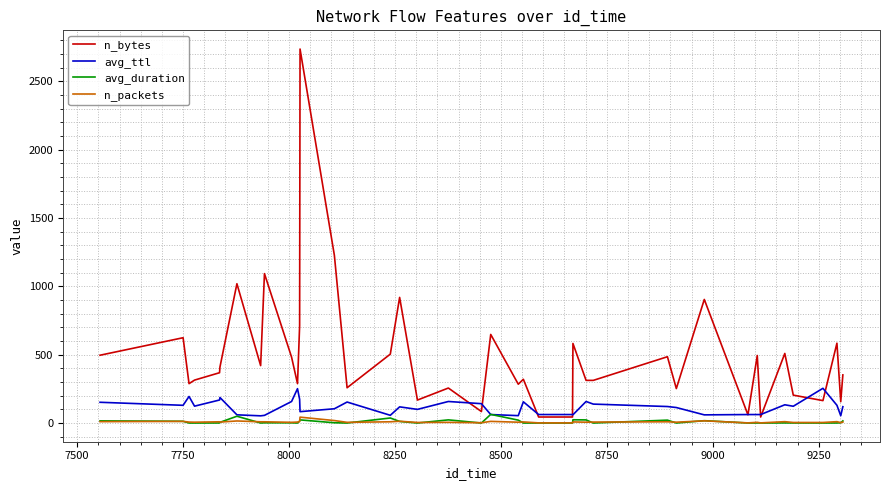

Does the chart display data point markers on the line(s)?

No